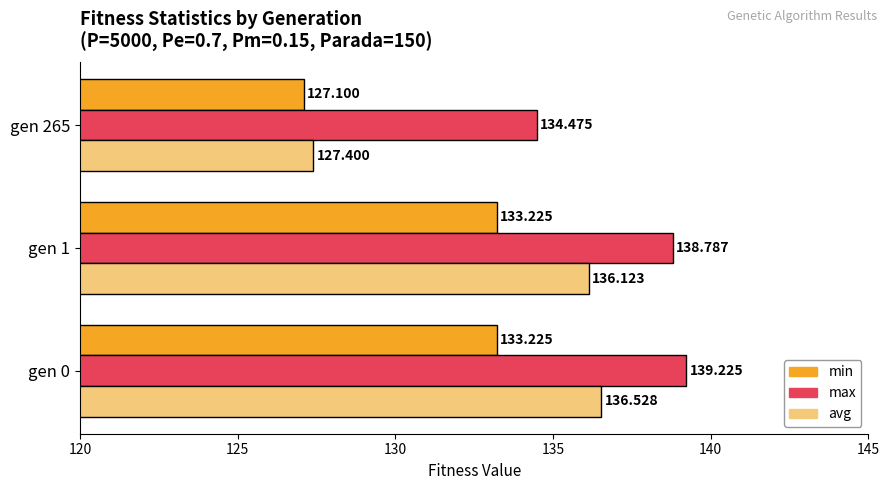

How many values in the max series exceed 138?

2